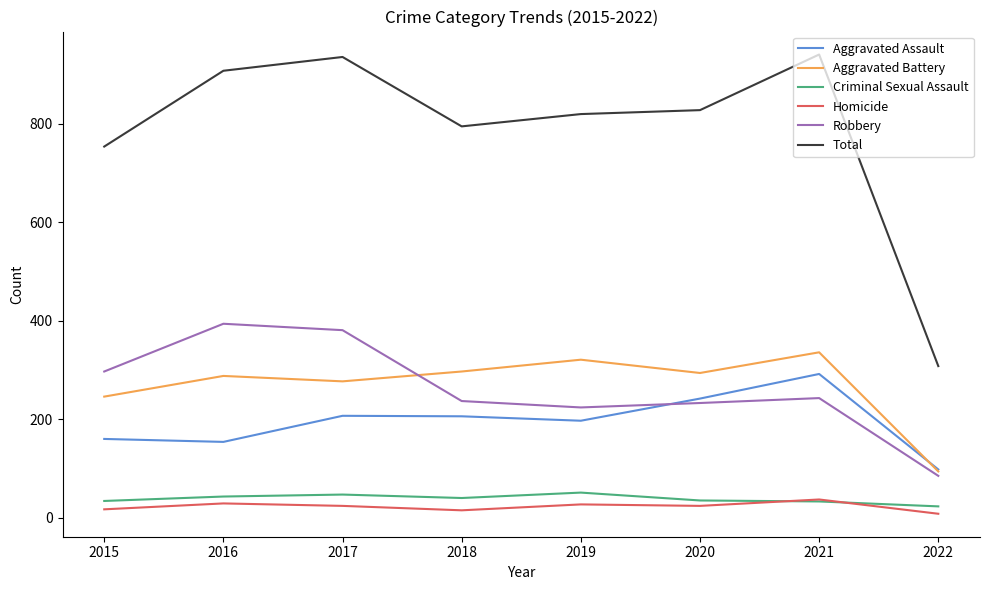

What is the average value of the Robbery series?

262